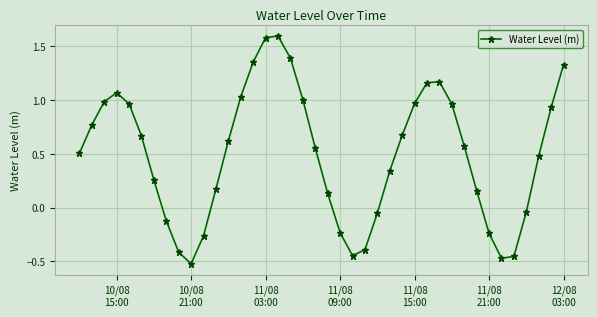

How many data points are above 0?

28